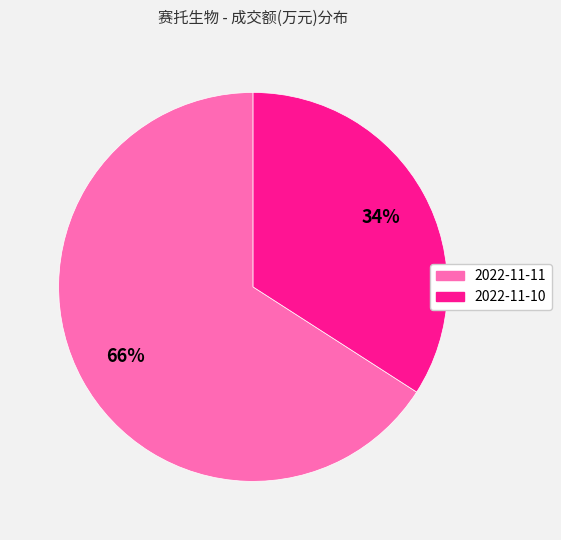

To the nearest percent, what is the average slice percentage?

50%